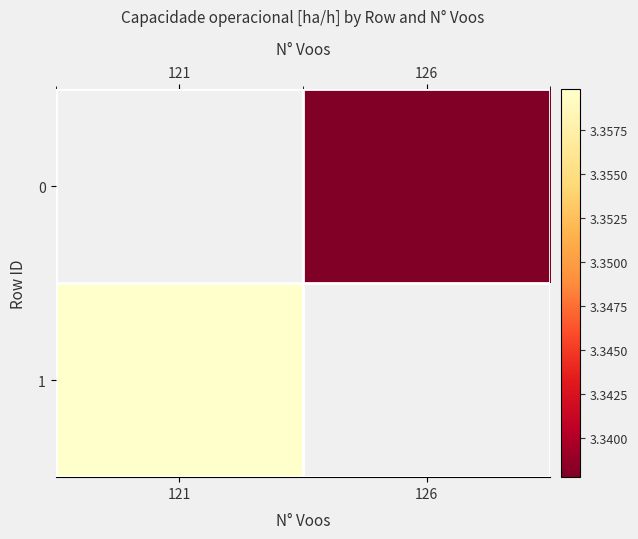

List the series in order of their peak value, lowest first.

row_0, row_1